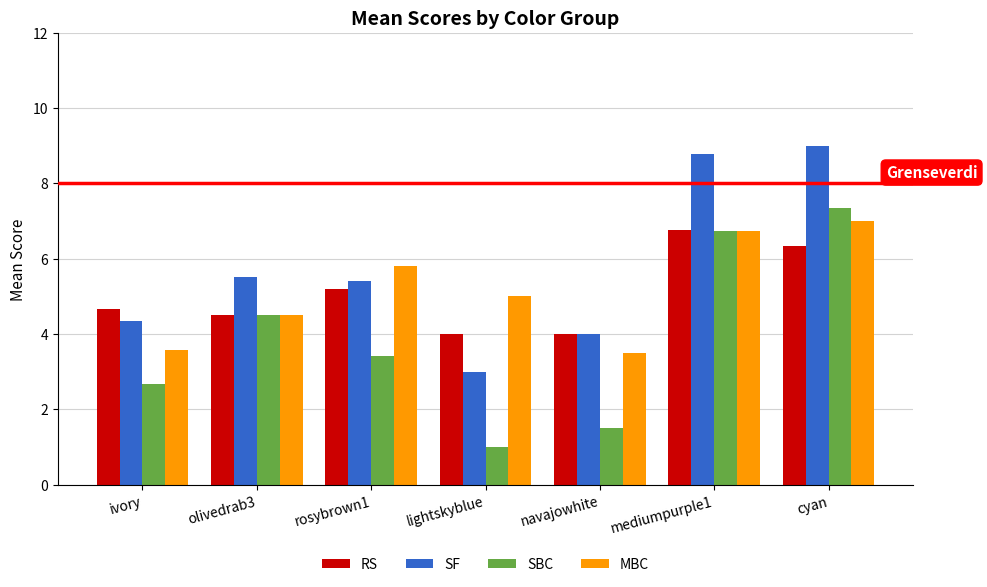

The value of SBC at cyan is 7.3. True or false?

True